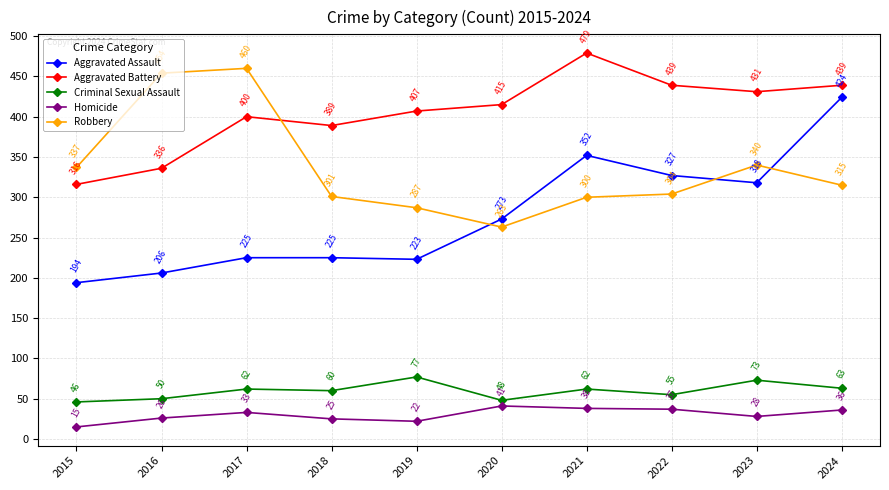

Is it true that Aggravated Battery equals 216 at 2019?

False